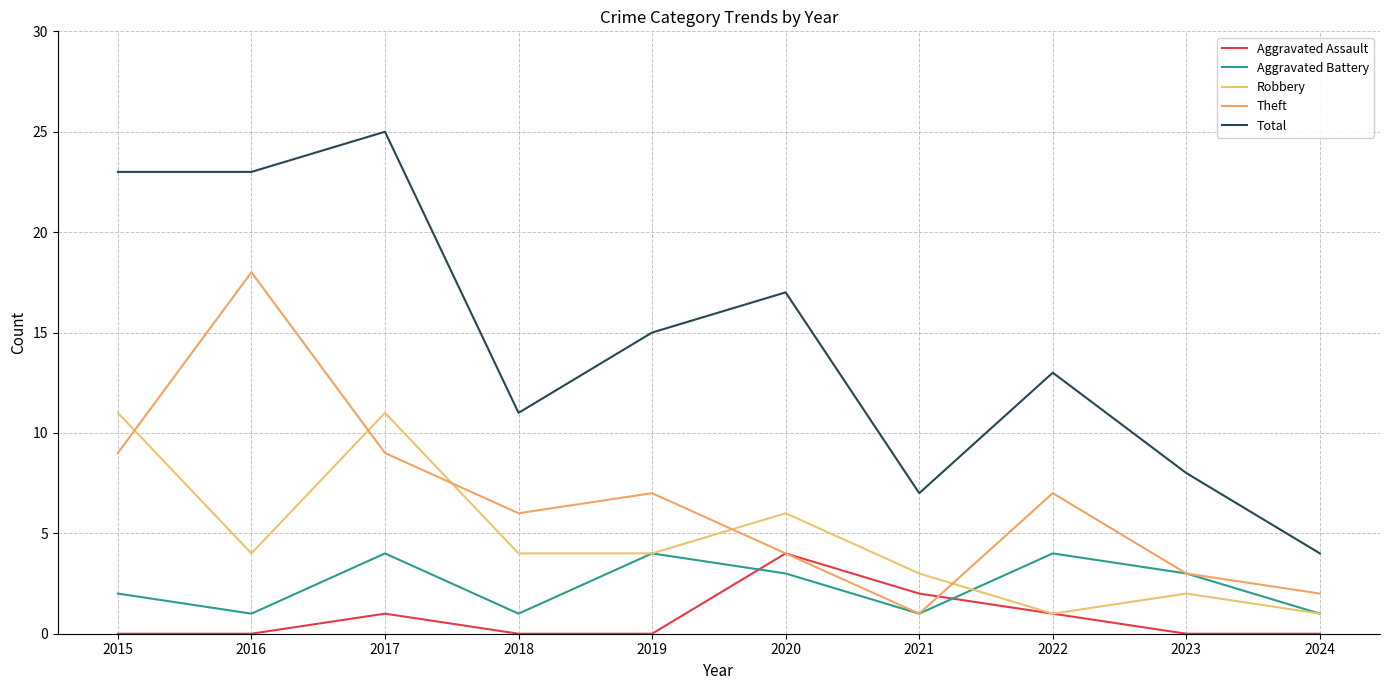

What are all the series names shown in the legend?

Aggravated Assault, Aggravated Battery, Robbery, Theft, Total